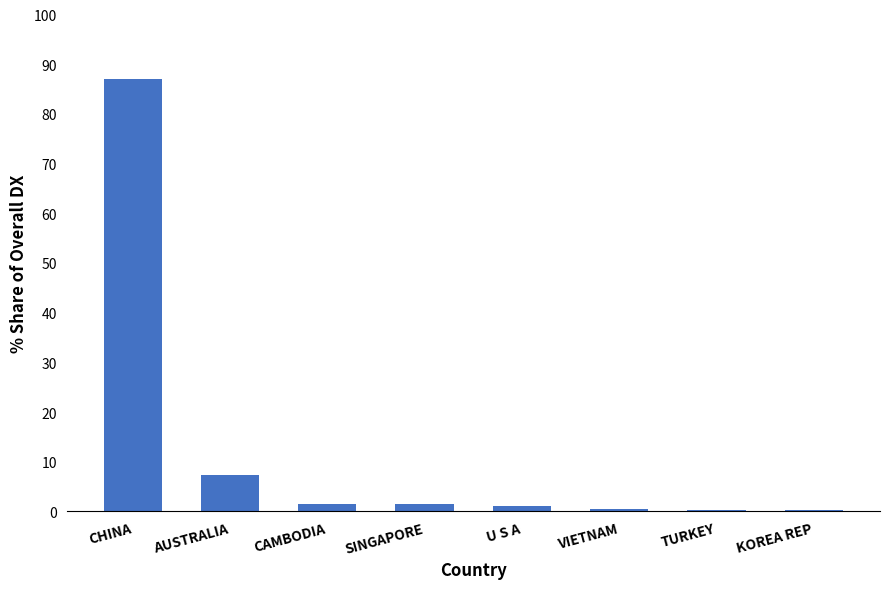

Count the number of categories in the chart.

8